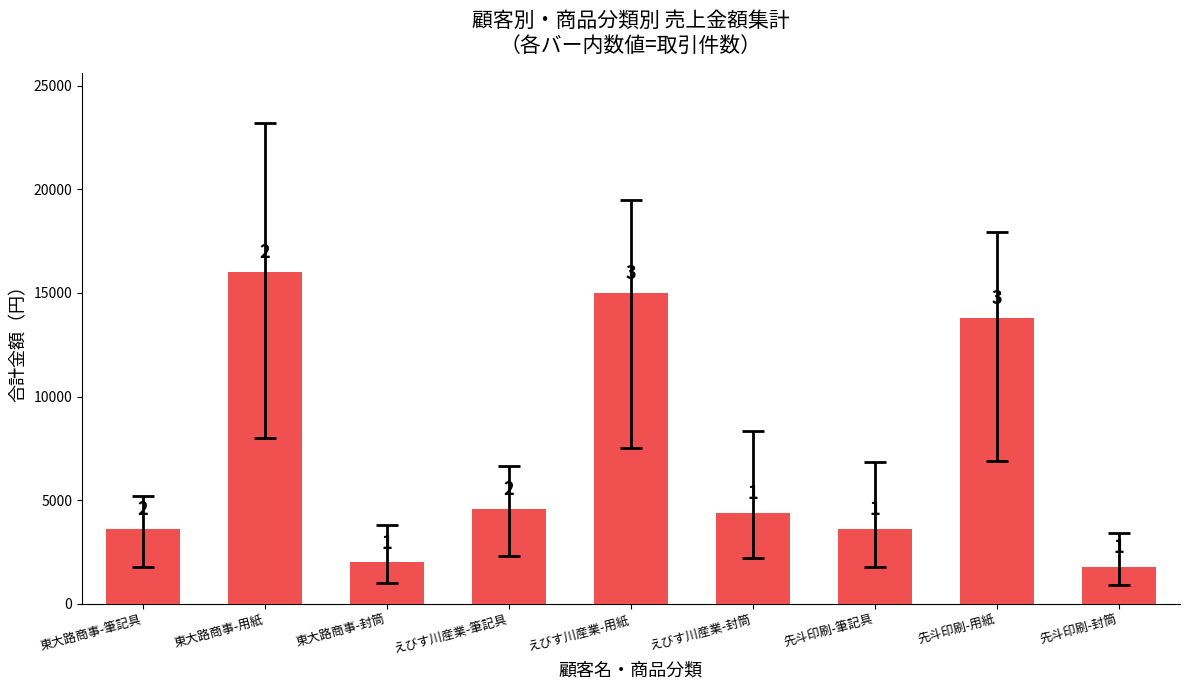

Reading right to left, list all the values displayed in this chart.

先斗印刷-封筒=1800	先斗印刷-用紙=13800	先斗印刷-筆記具=3600	えびす川産業-封筒=4400	えびす川産業-用紙=15000	えびす川産業-筆記具=4600	東大路商事-封筒=2000	東大路商事-用紙=16000	東大路商事-筆記具=3600